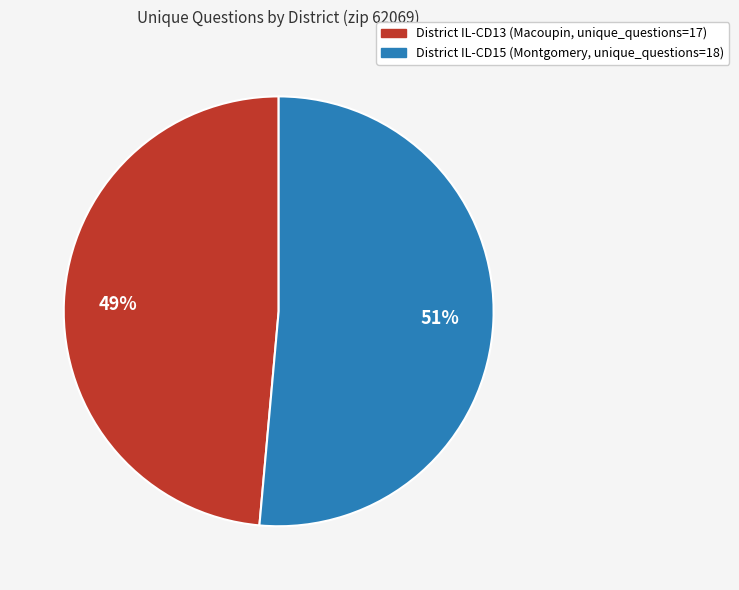

To the nearest percent, what is the average slice percentage?

50%